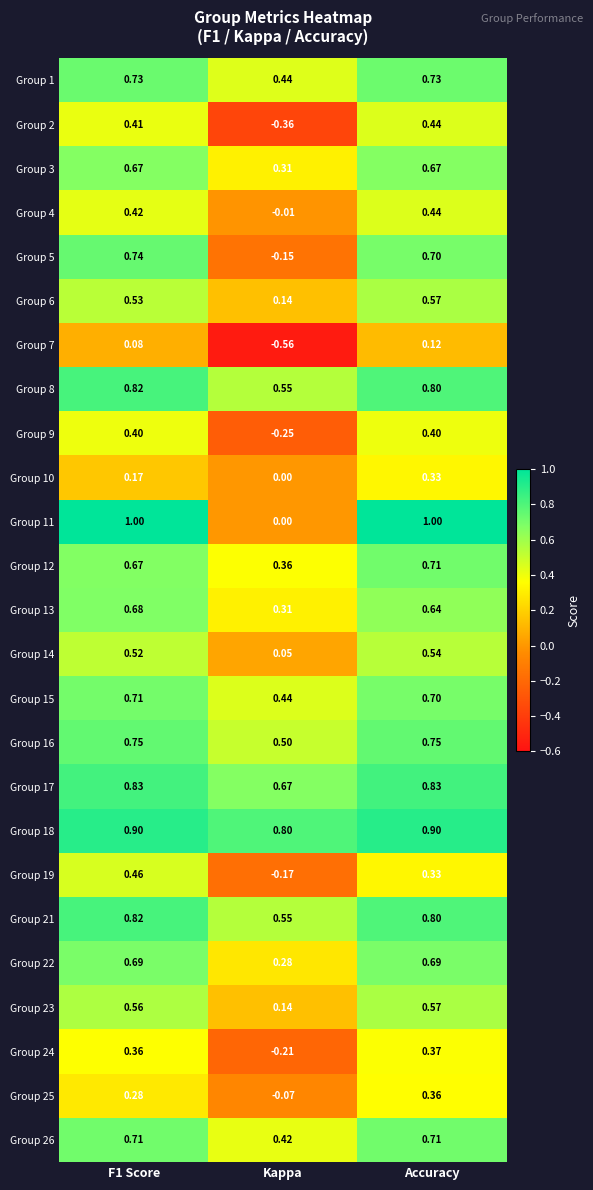

Which label corresponds to the smallest value in the chart?

Kappa